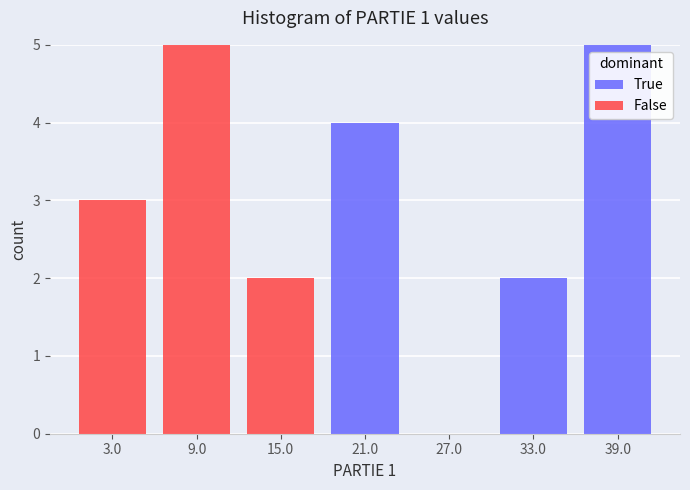

Reading left to right, transcribe this chart: for each stacked bar, give the range it covers on the x-axis and its total height. The values are not printed on the chart, so give them approximately, as read against the axis.

0 to 6: 3
6 to 12: 5
12 to 18: 2
18 to 24: 4
24 to 30: 0
30 to 36: 2
36 to 42: 5